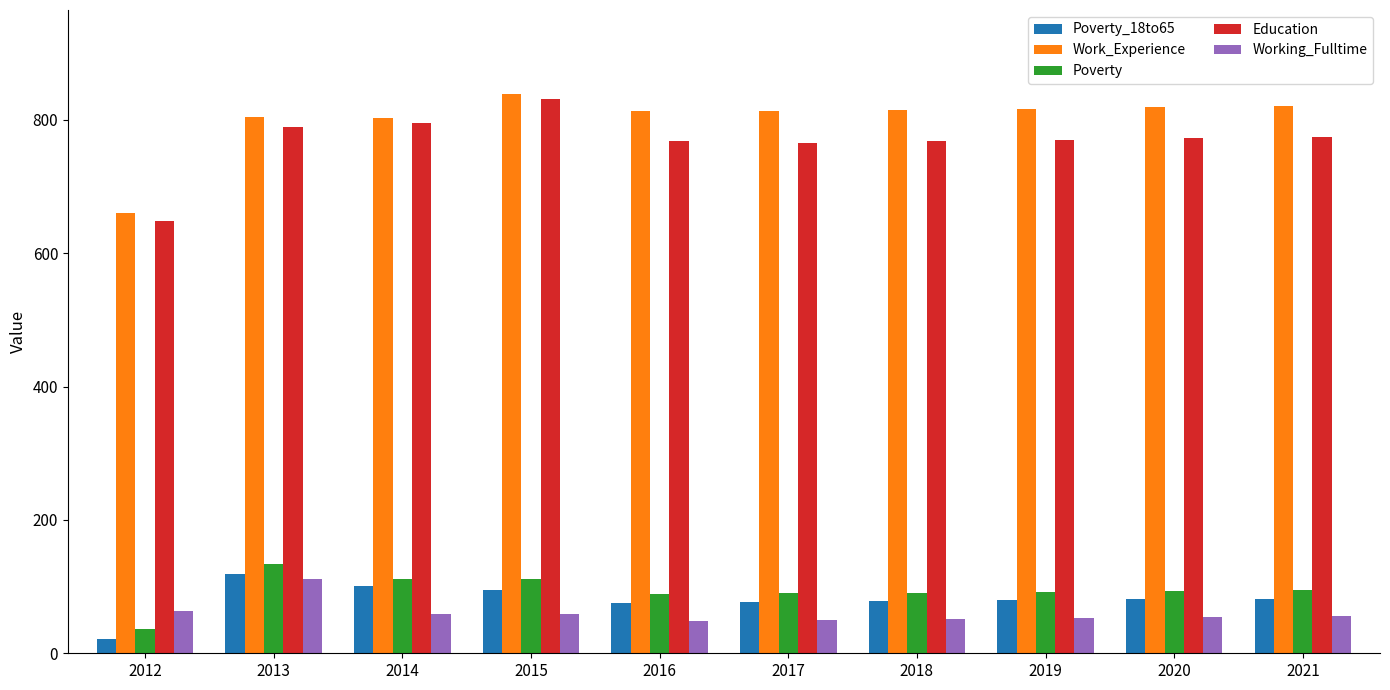

What are all the series names shown in the legend?

Poverty_18to65, Work_Experience, Poverty, Education, Working_Fulltime